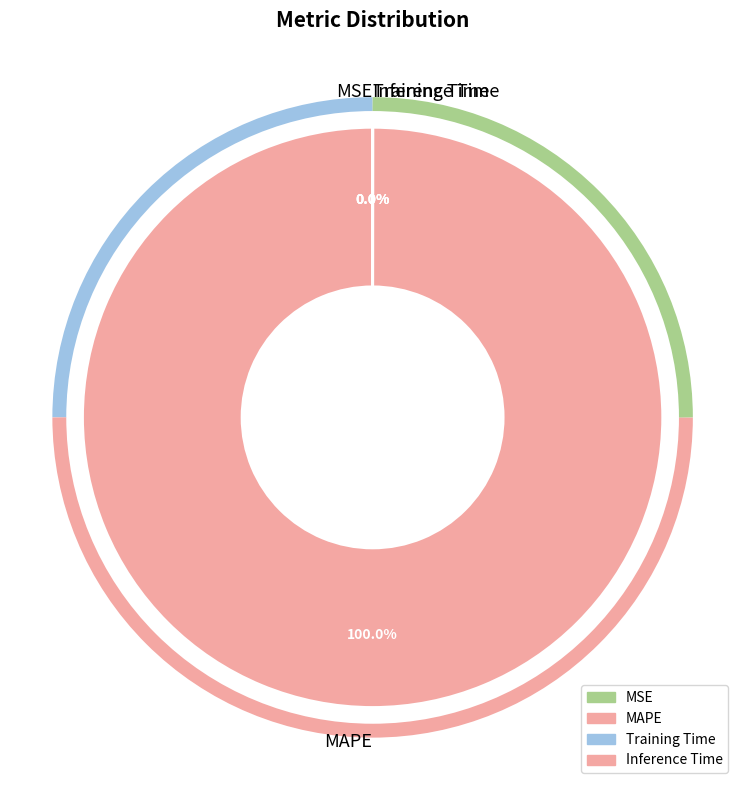

Is there any slice that represents more than half of the pie?

Yes